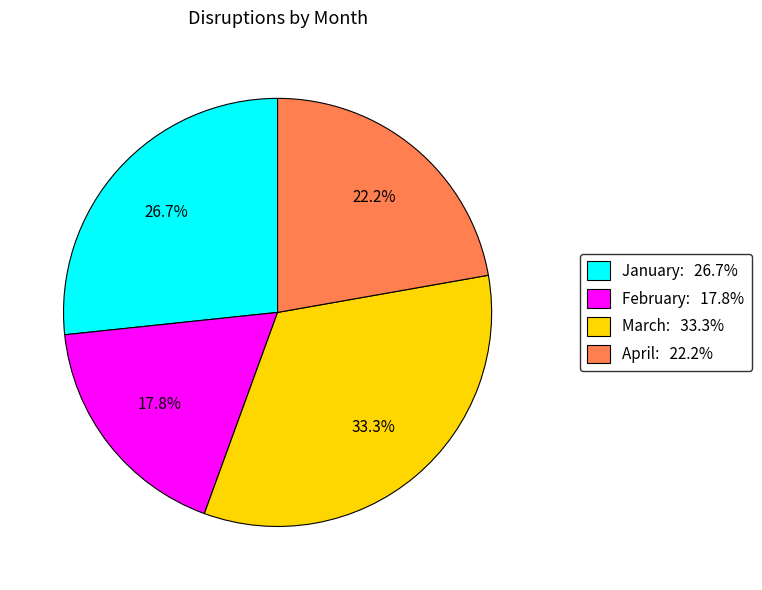

What percentage is NOT represented by February?

82.2%